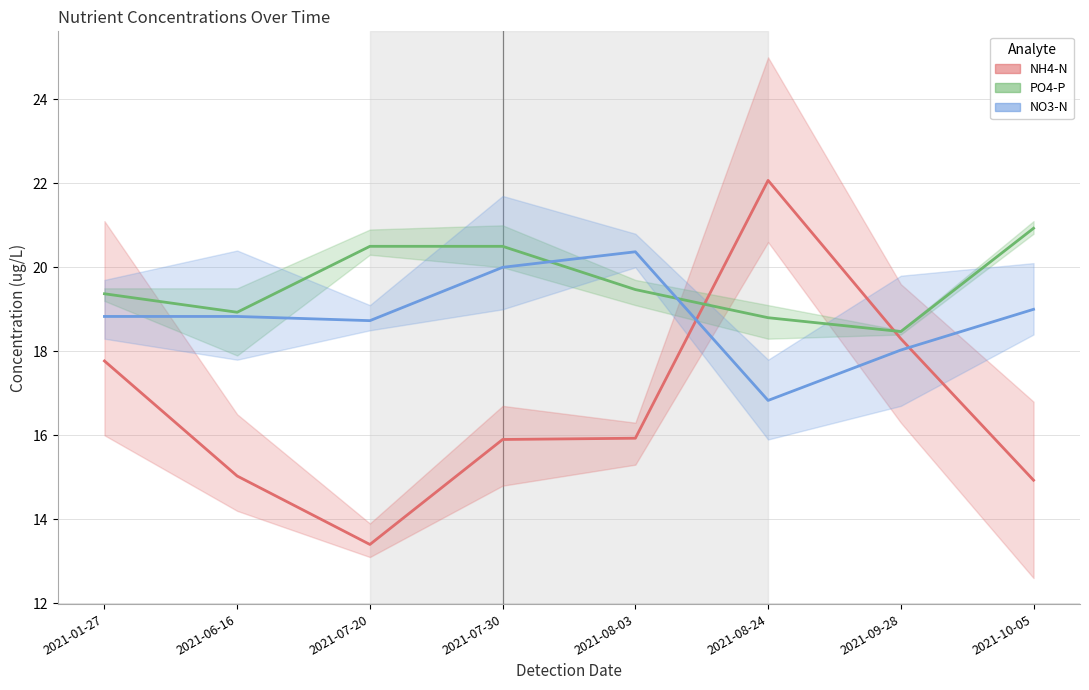

Which series has the largest total across all categories?

PO4-P